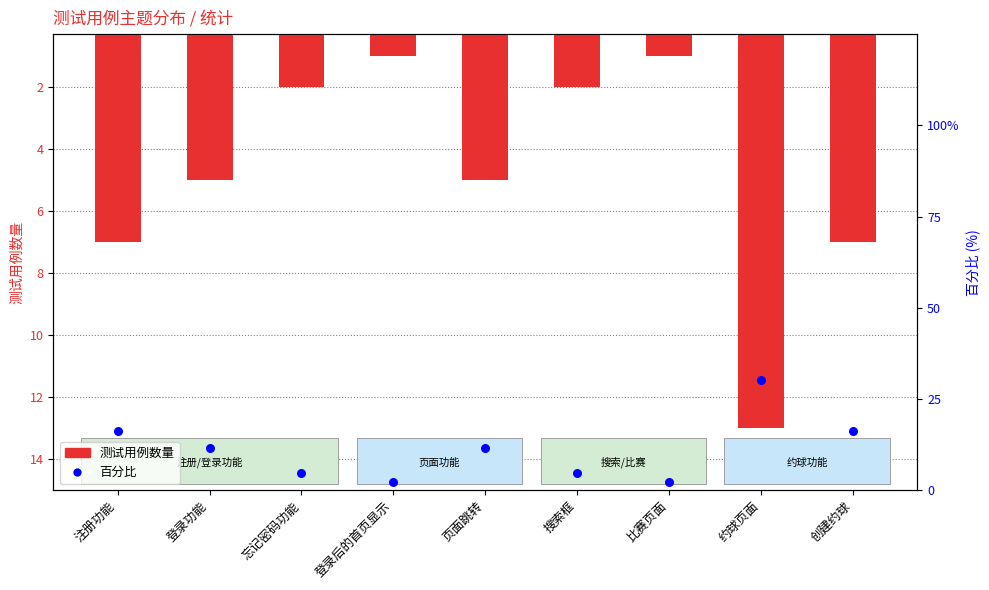

What are all the series names shown in the legend?

测试用例数量, 百分比